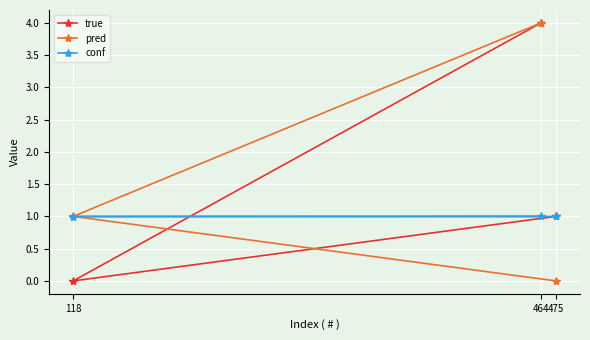

At which category is the sum across all series the highest?

464